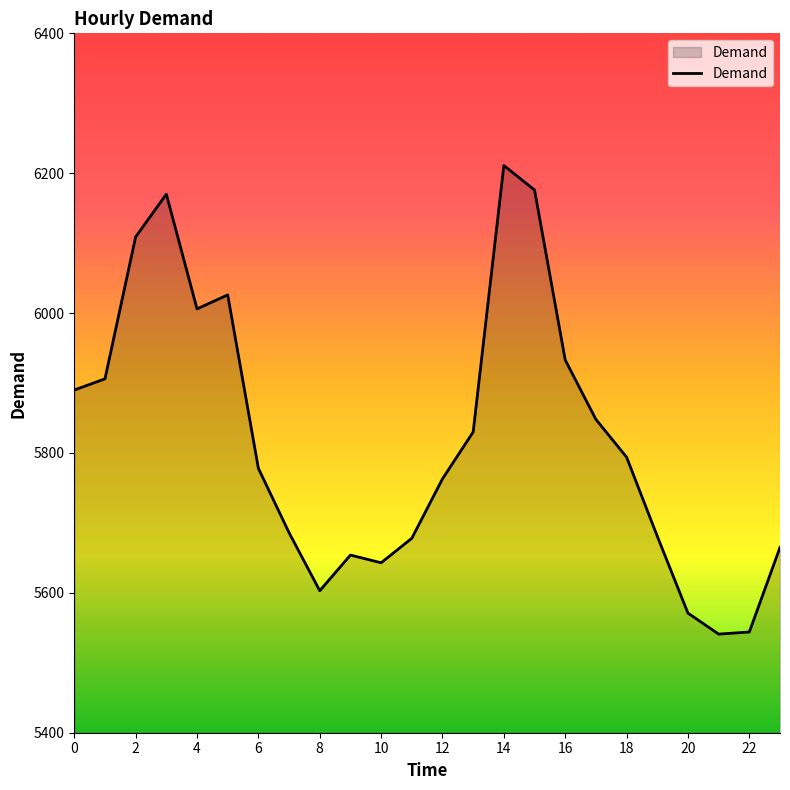

What is the minimum value shown in the chart?

5541